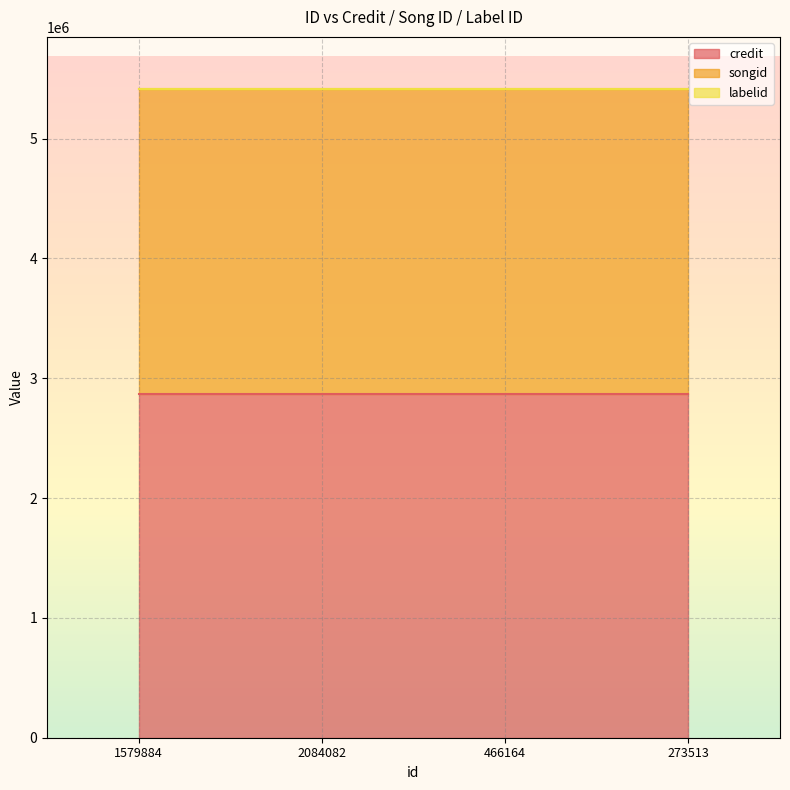

True or false: songid has more than 1 interior local peaks.

False